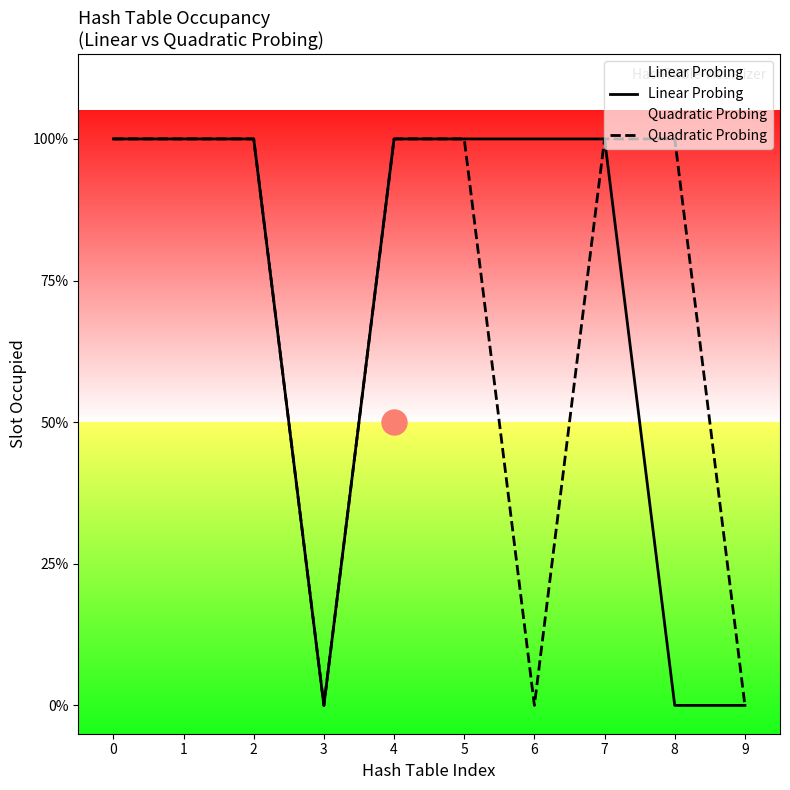

Reading left to right, what are all the values shown in this chart?

Linear Probing: 1	1	1	0	1	1	1	1	0	0
Quadratic Probing: 1	1	1	0	1	1	0	1	1	0